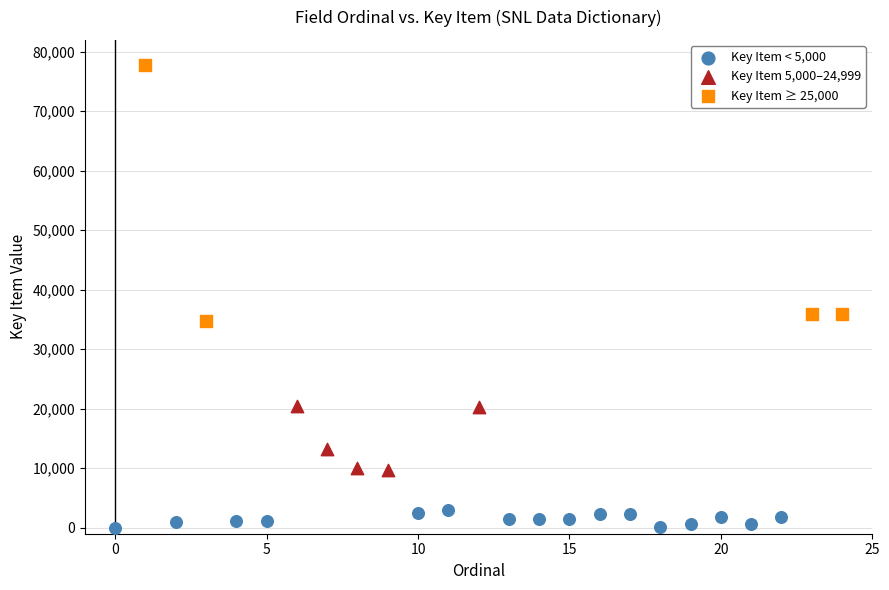

Which series reaches the maximum Y coordinate?

Key Item ≥ 25,000